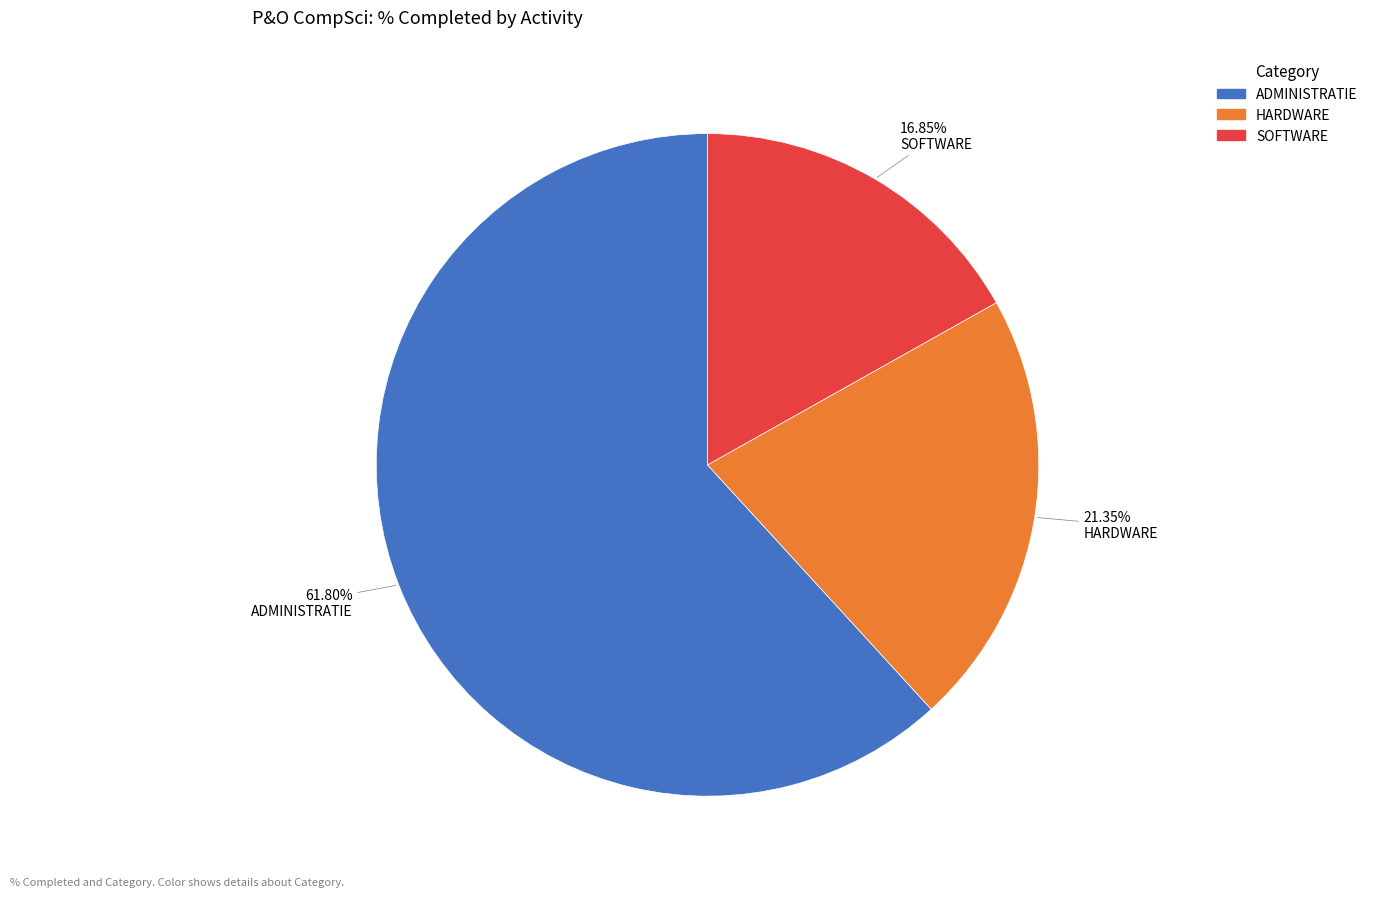

Rank the categories by value from lowest to highest.

SOFTWARE, HARDWARE, ADMINISTRATIE